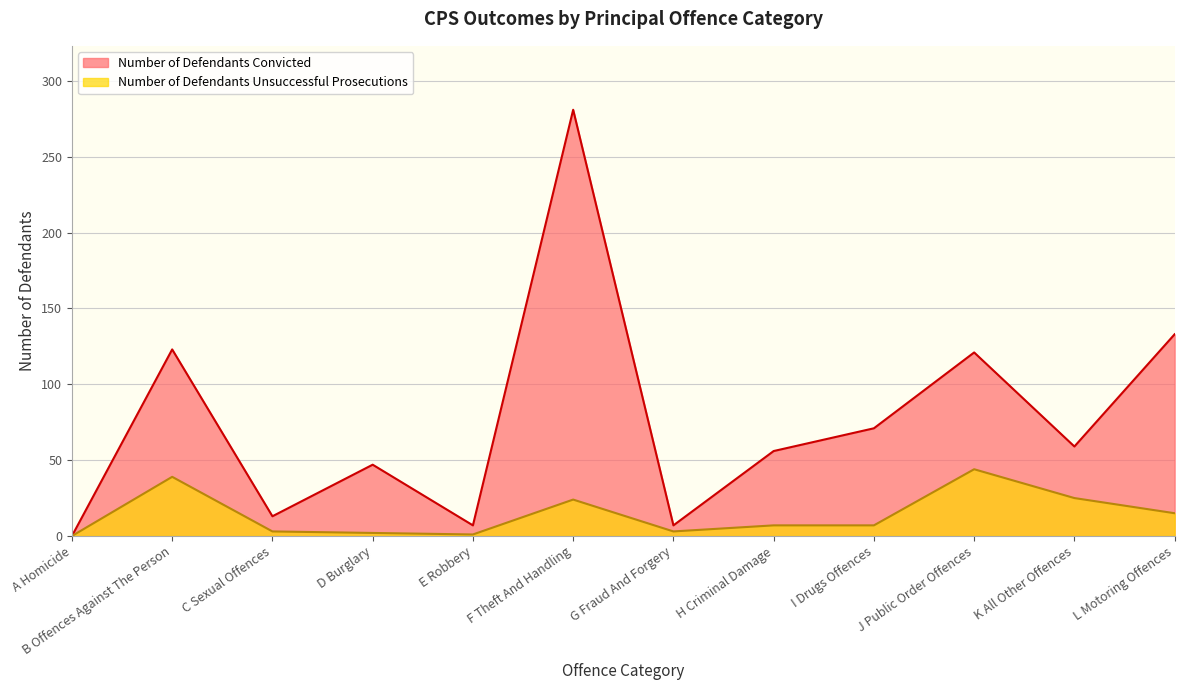

Does the chart display data point markers on the line(s)?

No